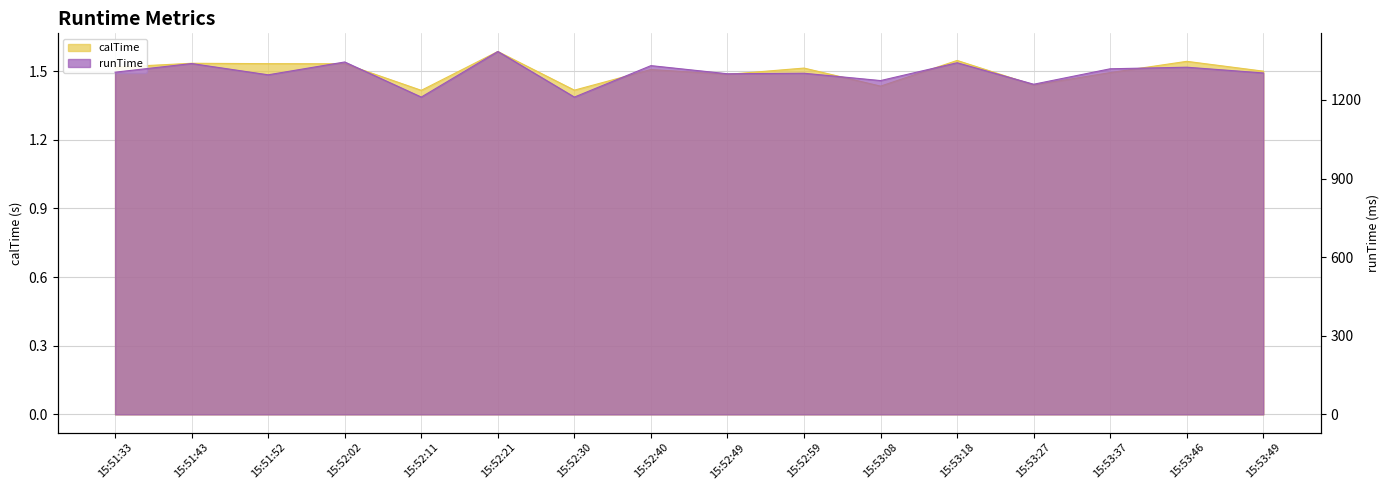

In runTime, how many points are higher than both neighbors (excluding endpoints)?

7